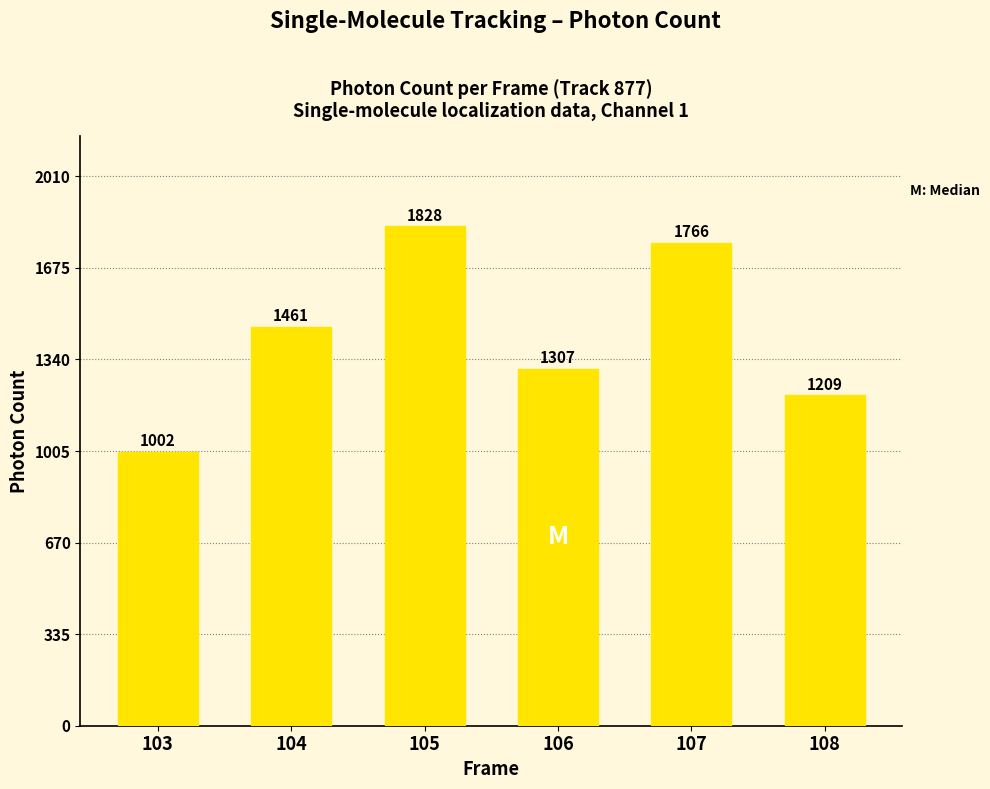

How many values are below 1460?

3